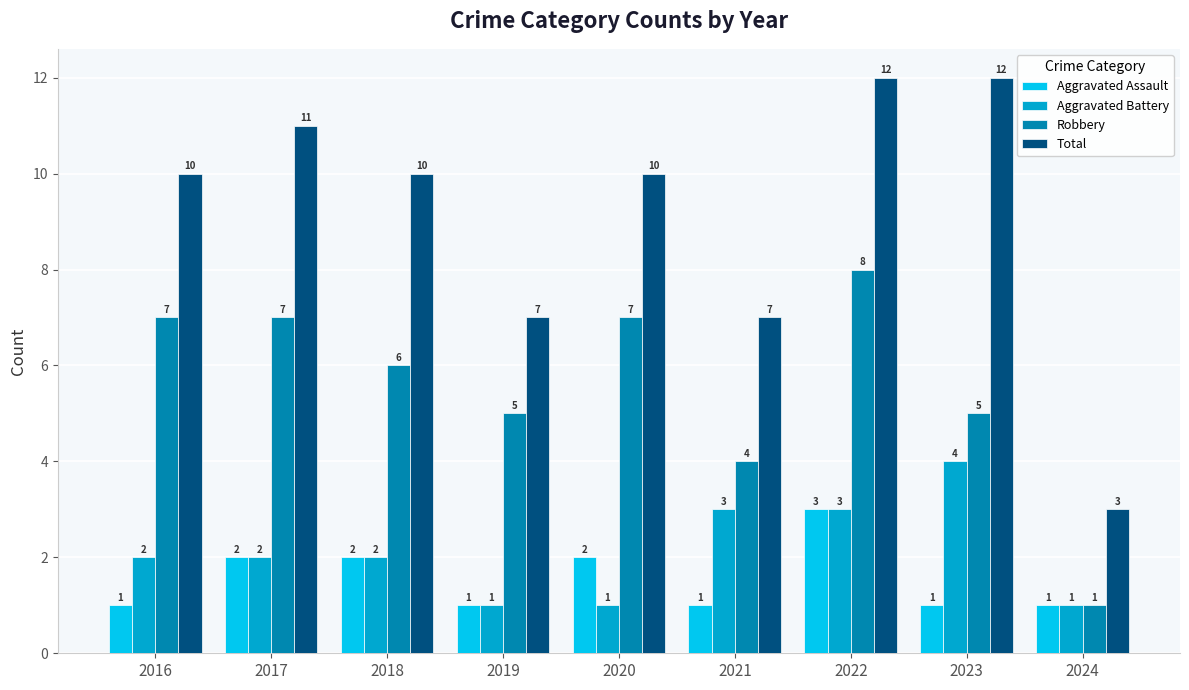

How many values in the Aggravated Battery series are below 2?

3